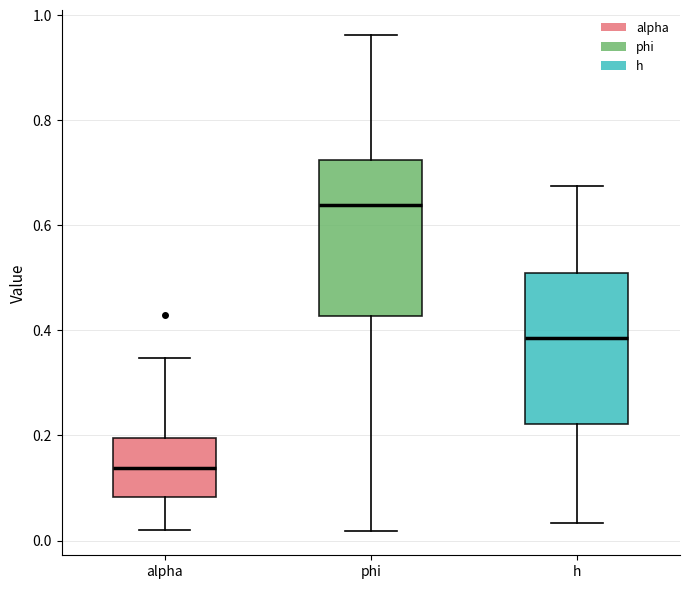

Which box's median line is the lowest?

alpha